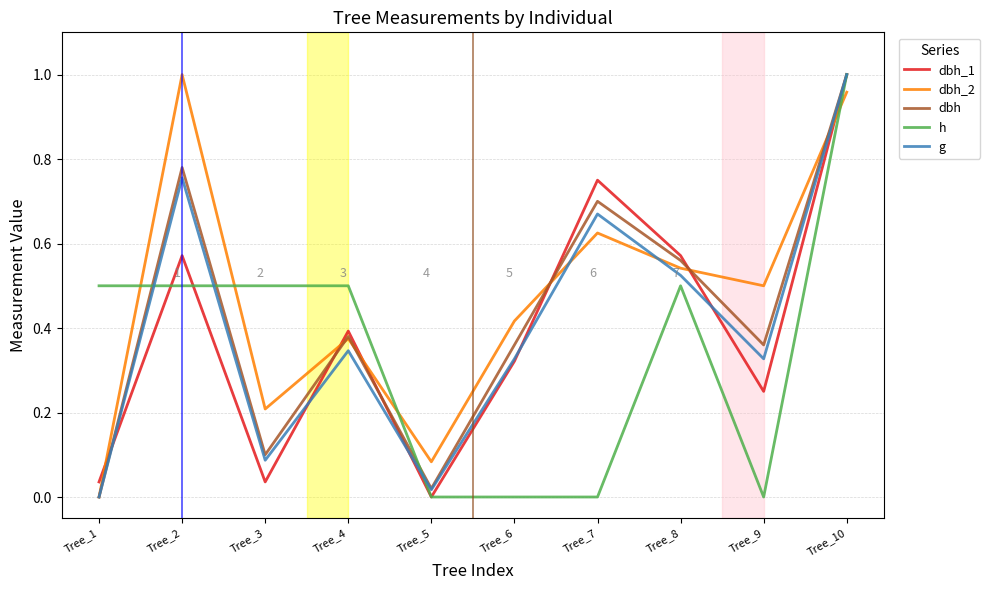

The value of h at Tree_10 is 1.0. True or false?

True